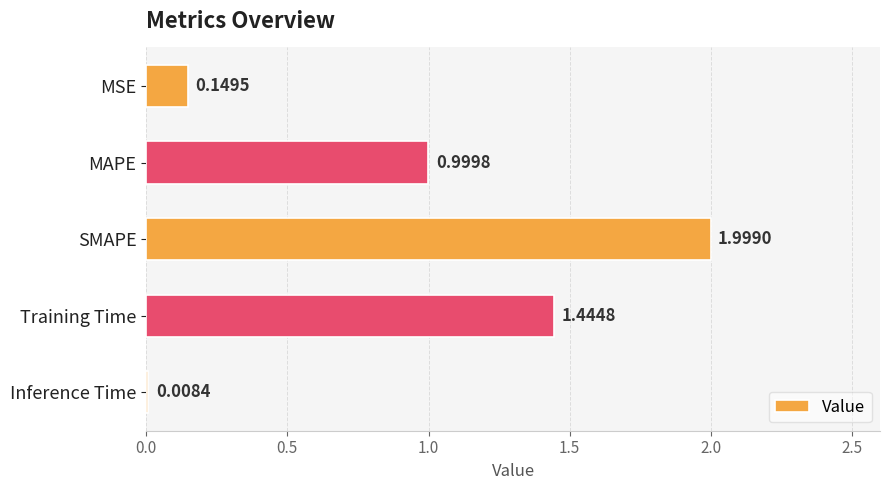

At which category does the chart reach its peak across all series?

SMAPE